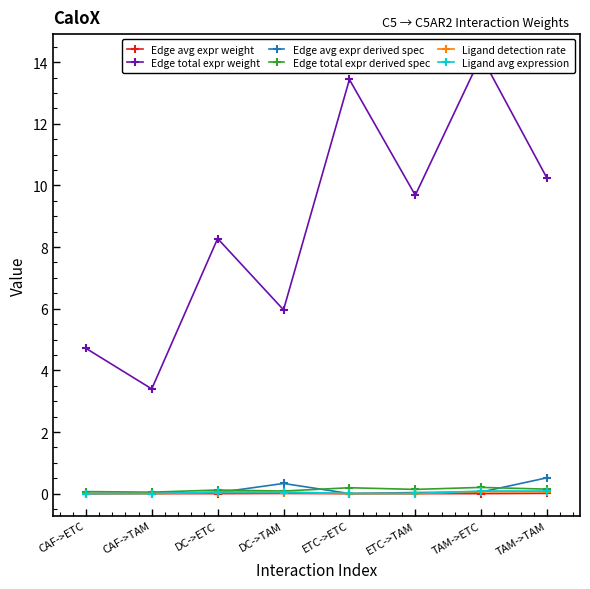

Where is the first local minimum for Edge avg expr derived spec?

ETC->ETC